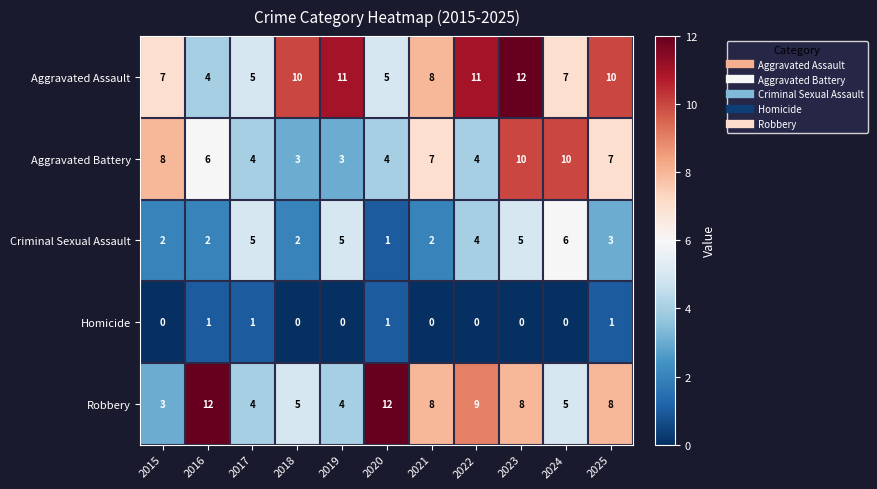

Rank the series at 2025 from lowest to highest value.

Homicide, Criminal Sexual Assault, Aggravated Battery, Robbery, Aggravated Assault